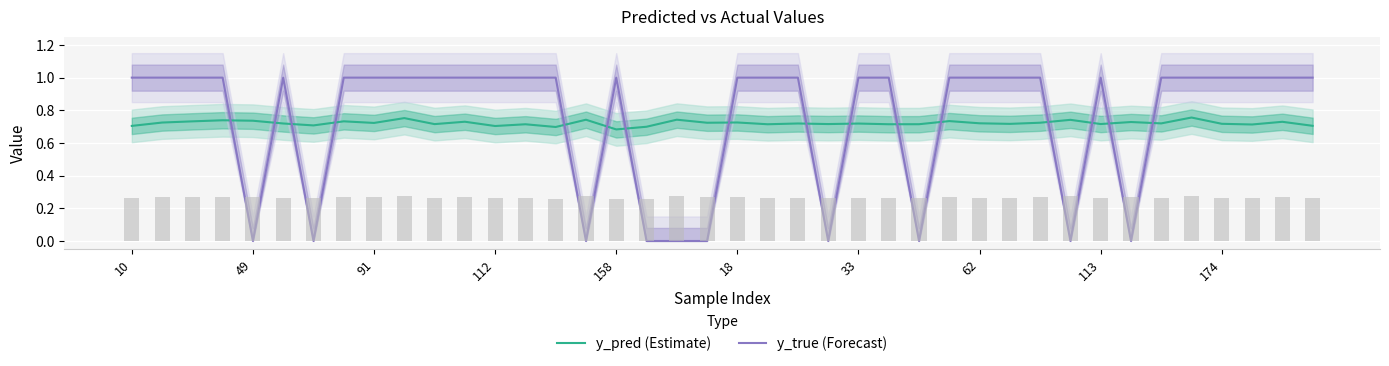

Count the number of categories in the chart.

40